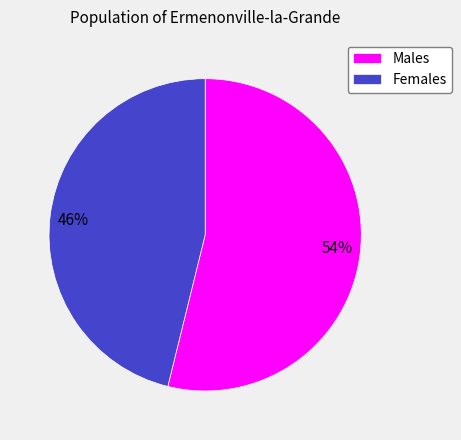

Combined, do Females and Males account for over 50%?

Yes